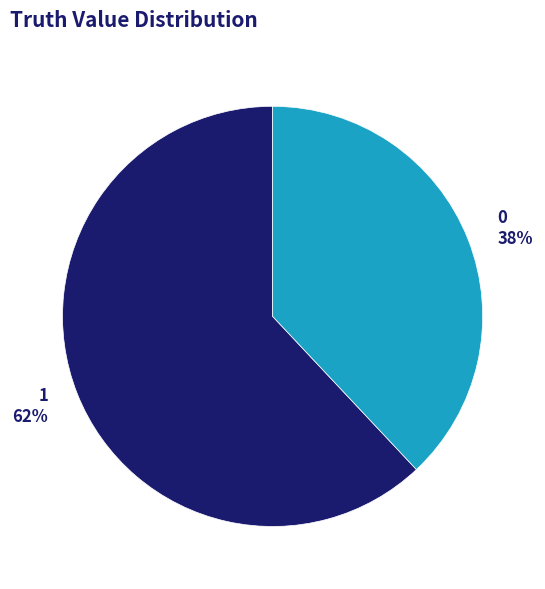

How many segments does this pie chart have?

2